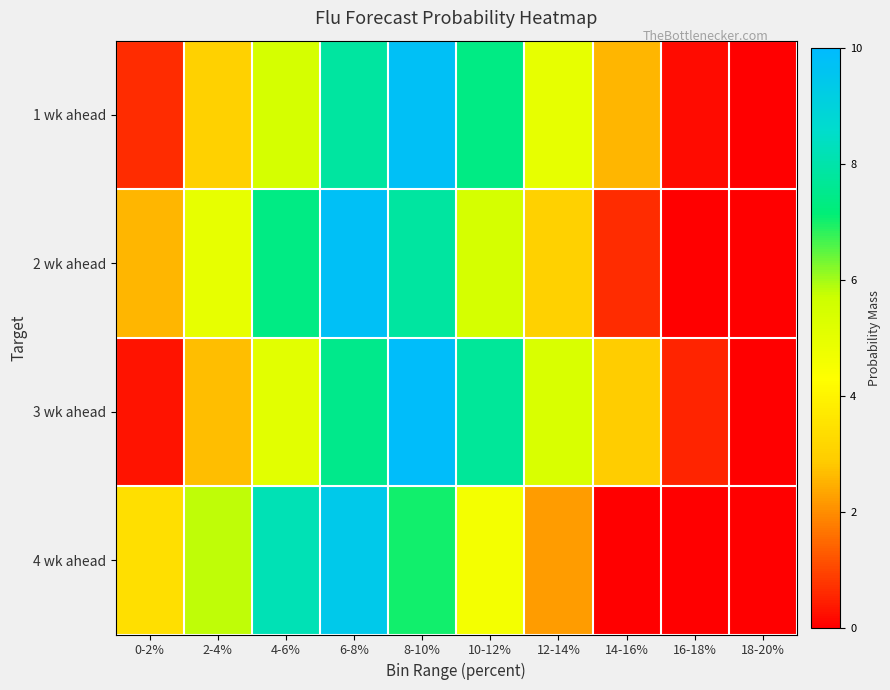

Reading right to left, extract all data points from this chart.

1 wk ahead: 18-20%=0.0	16-18%=0.2	14-16%=2.6	12-14%=5.0	10-12%=7.4	8-10%=9.8	6-8%=7.8	4-6%=5.4	2-4%=3.0	0-2%=0.6
2 wk ahead: 18-20%=0.0	16-18%=0.0	14-16%=0.6	12-14%=3.0	10-12%=5.4	8-10%=7.8	6-8%=9.8	4-6%=7.4	2-4%=5.0	0-2%=2.6
3 wk ahead: 18-20%=0.0	16-18%=0.5	14-16%=2.9	12-14%=5.3	10-12%=7.7	8-10%=9.9	6-8%=7.5	4-6%=5.1	2-4%=2.7	0-2%=0.3
4 wk ahead: 18-20%=0.0	16-18%=0.0	14-16%=0.0	12-14%=2.2	10-12%=4.6	8-10%=7.0	6-8%=9.4	4-6%=8.2	2-4%=5.8	0-2%=3.4